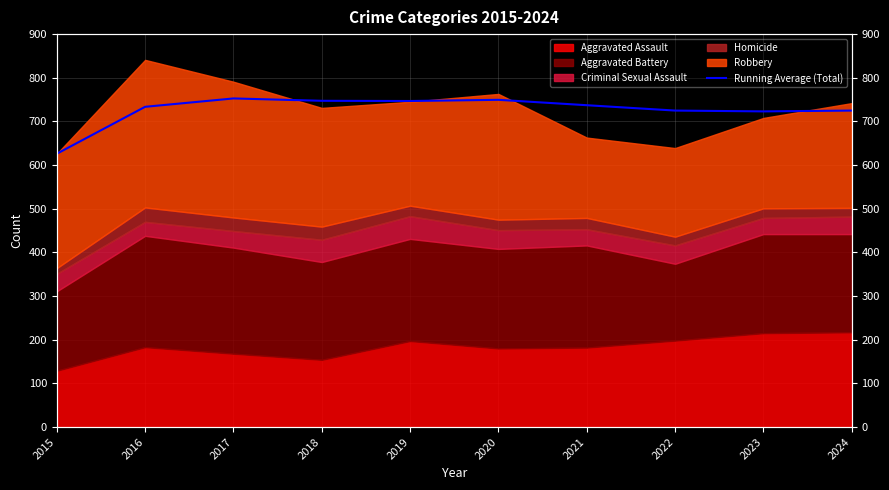

Which category has the highest value across all series?

2017